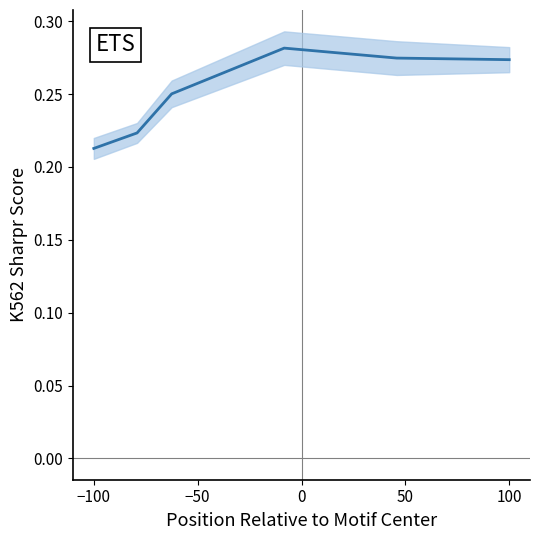

What value does the data have at 100?

0.3